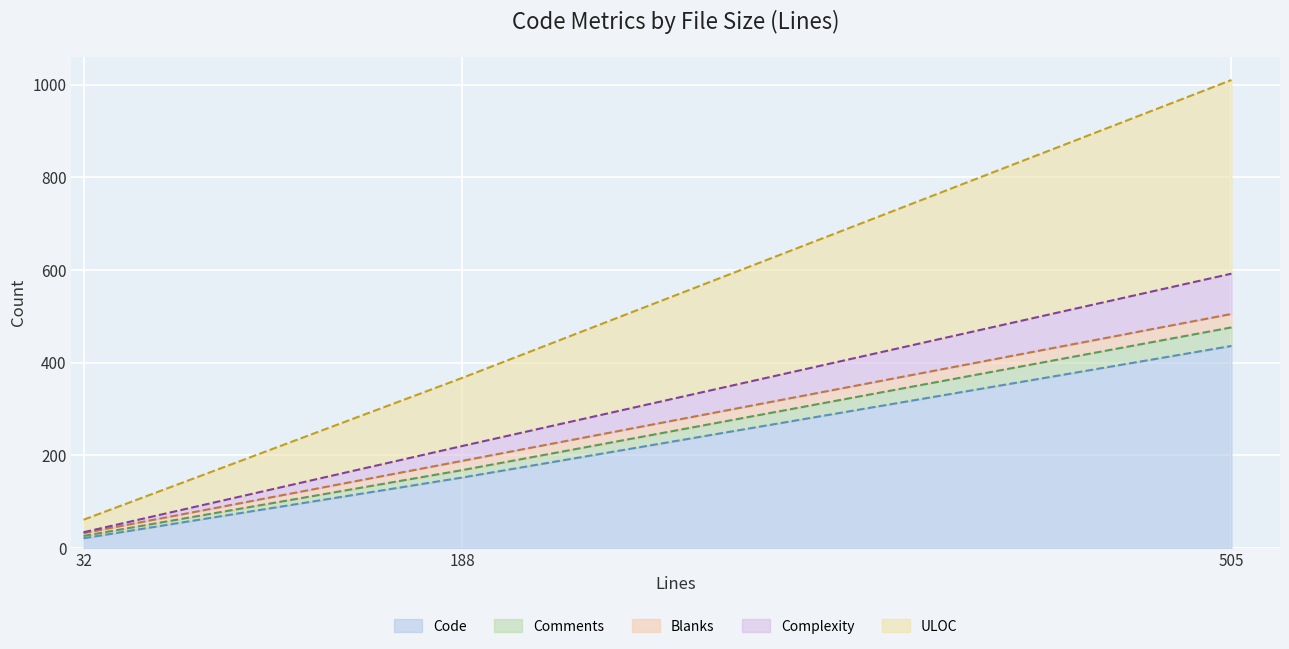

What is the value of the ULOC point at the 2nd from the left?

367